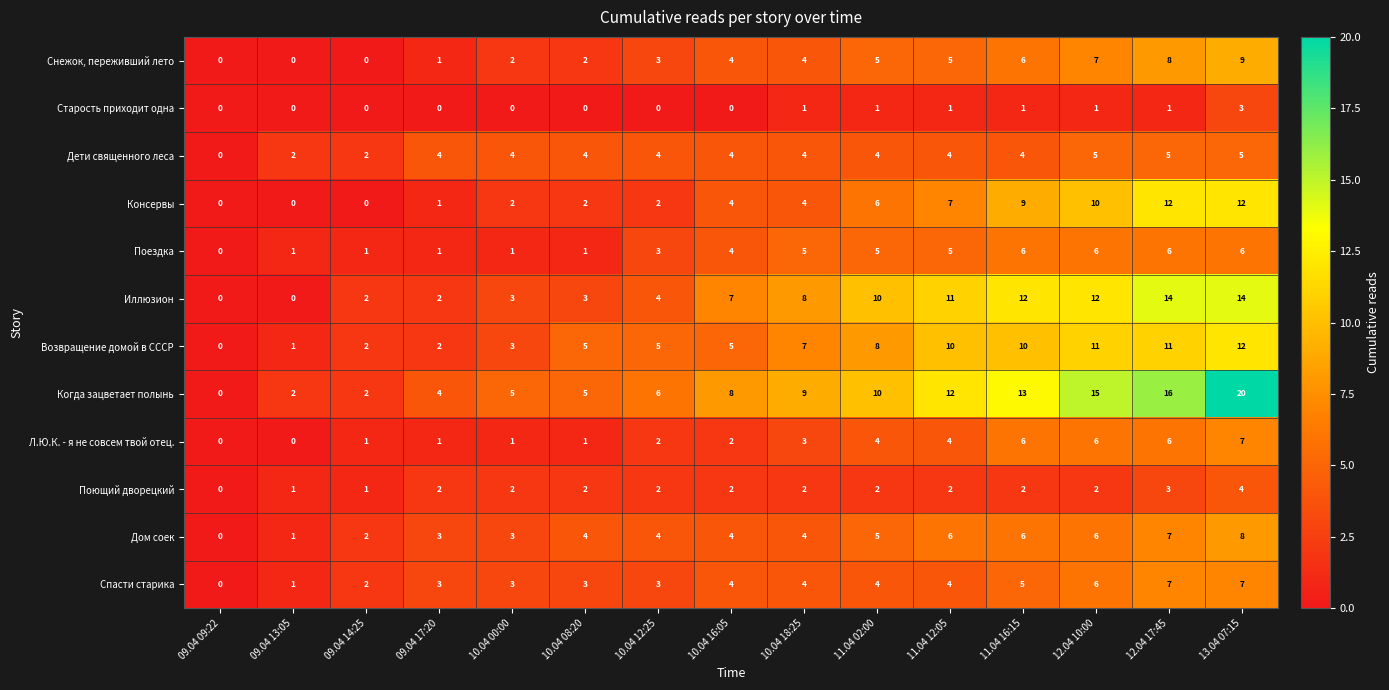

Read the Спасти старика value at 12.04 10:00.

6